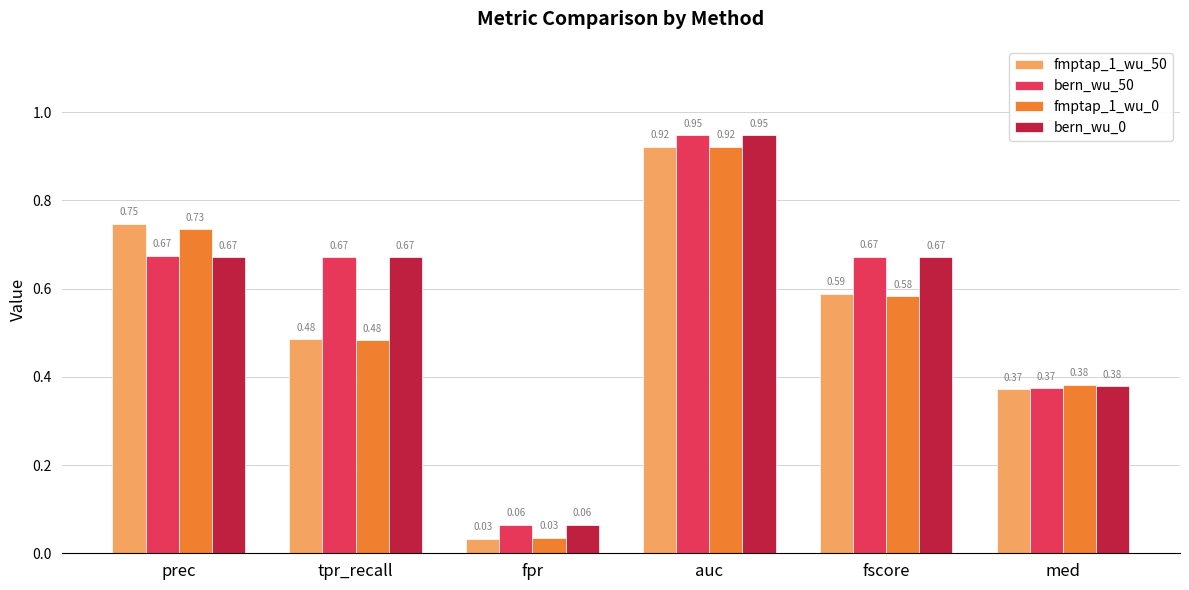

Where is fmptap_1_wu_50 nearest to the value 0?

fpr